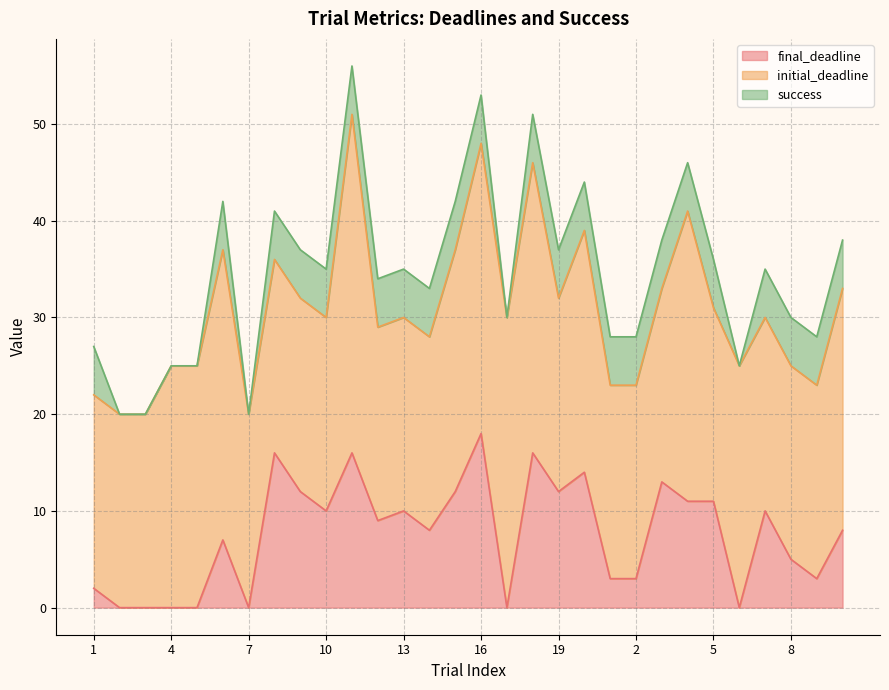

True or false: success and initial_deadline intersect in this chart.

False